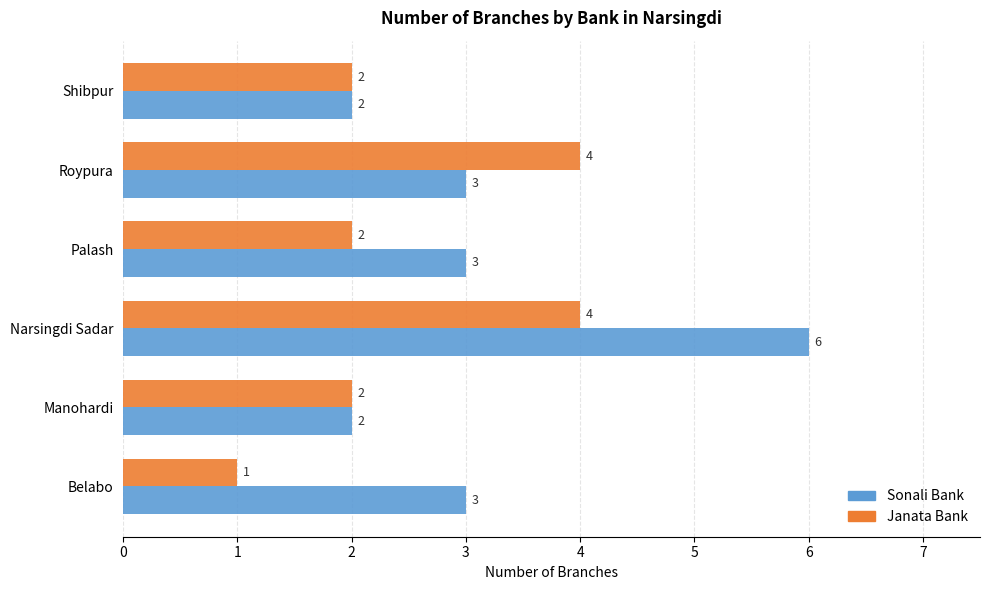

Which series has the widest spread of values?

Sonali Bank